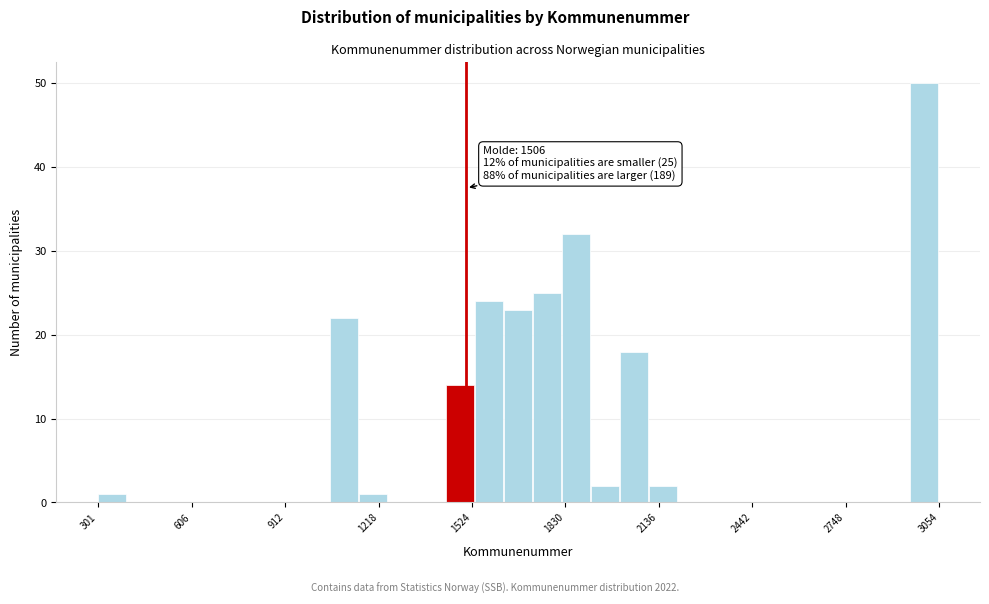

Read against the x-axis, roughly where is the centre of the tallest bar?

3000